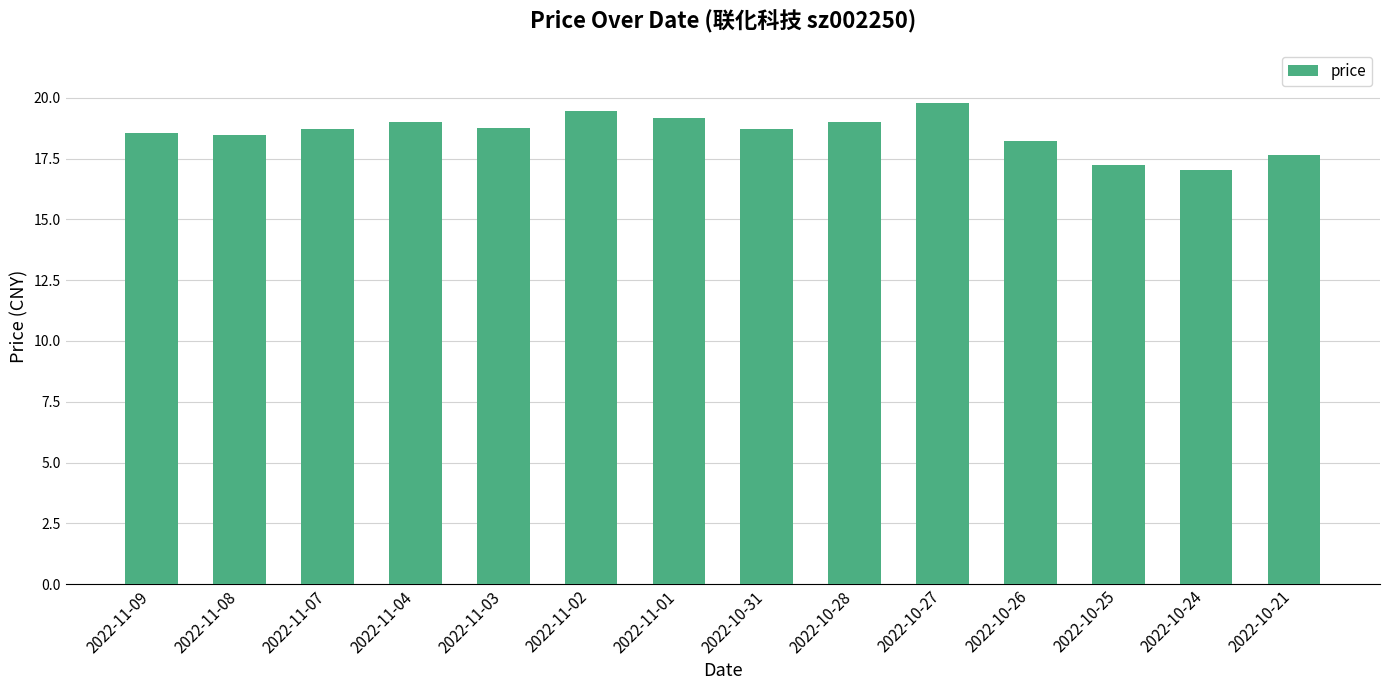

At which label does the data first exceed 18?

2022-11-09